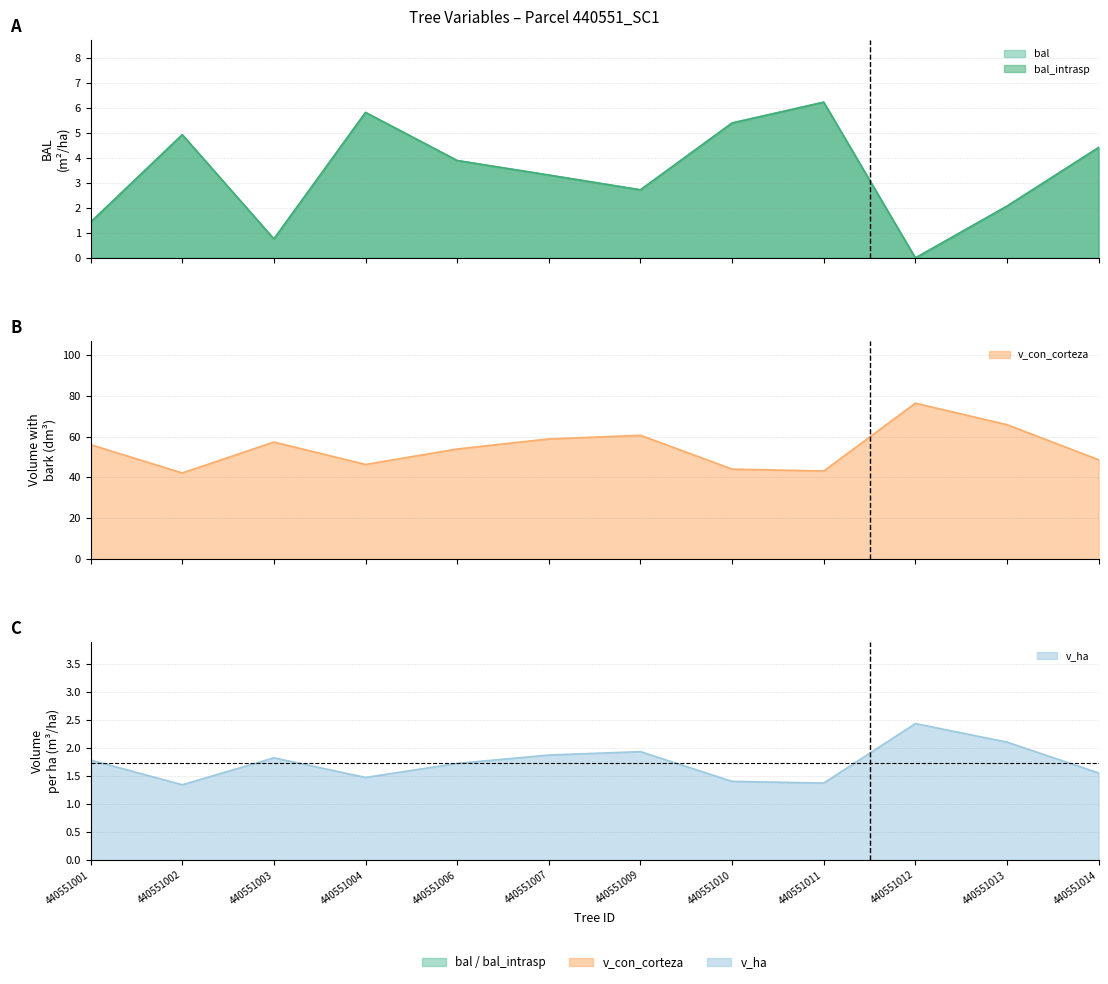

True or false: v_ha and bal_intrasp intersect in this chart.

True